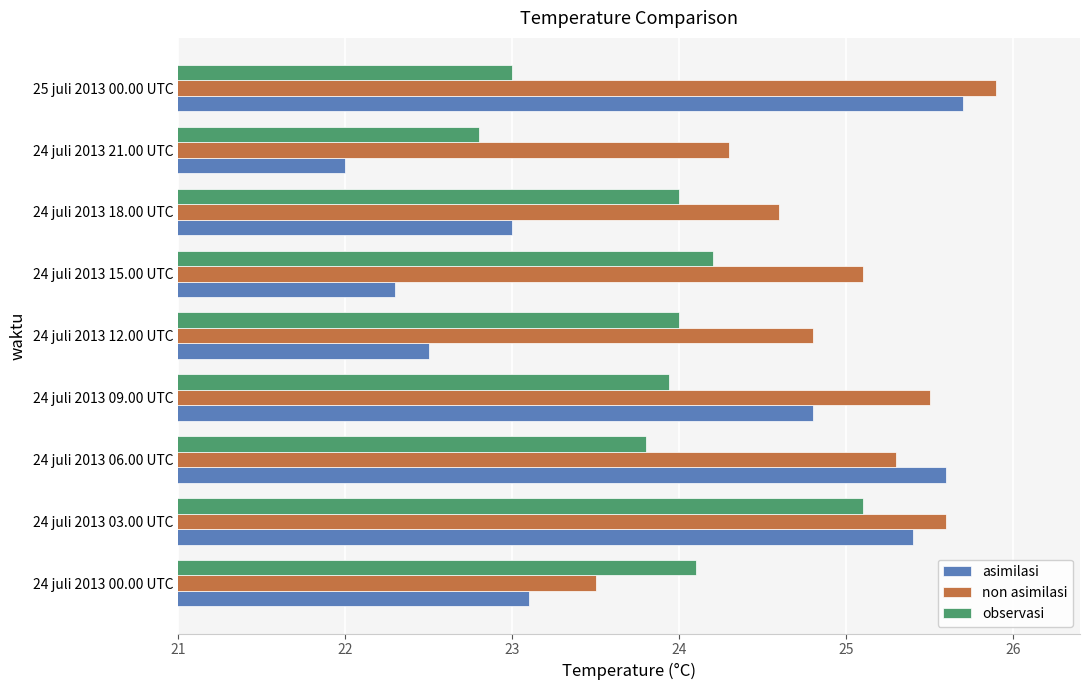

The asimilasi series shows 37.4 at 24 juli 2013 03.00 UTC. True or false?

False